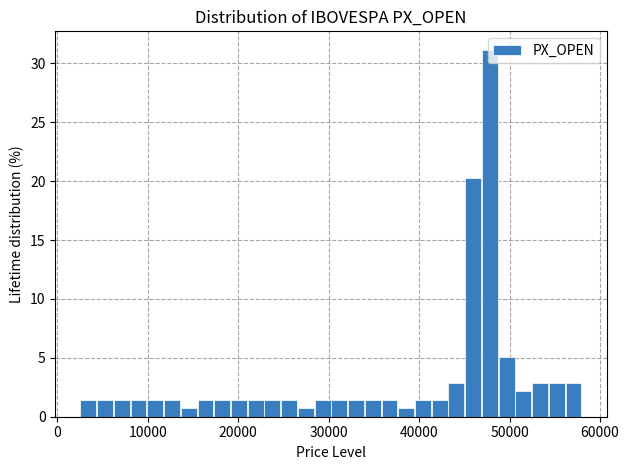

Read against the x-axis, roughly where is the centre of the tallest bar?

48000